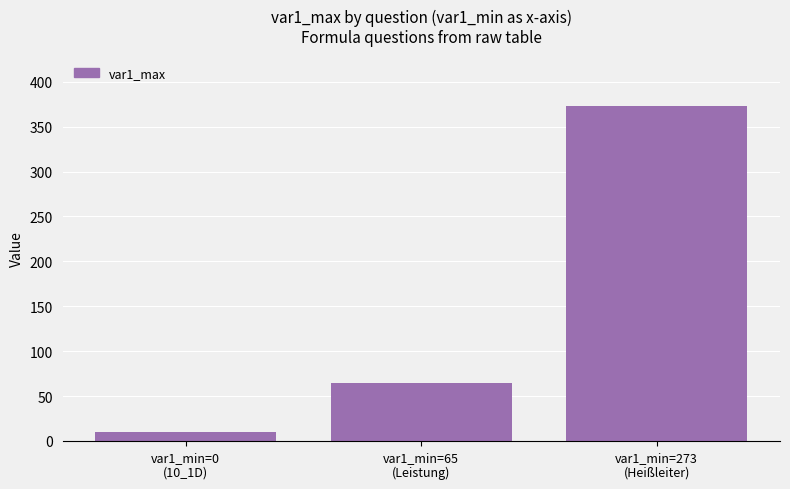

How many series are shown in this chart?

1